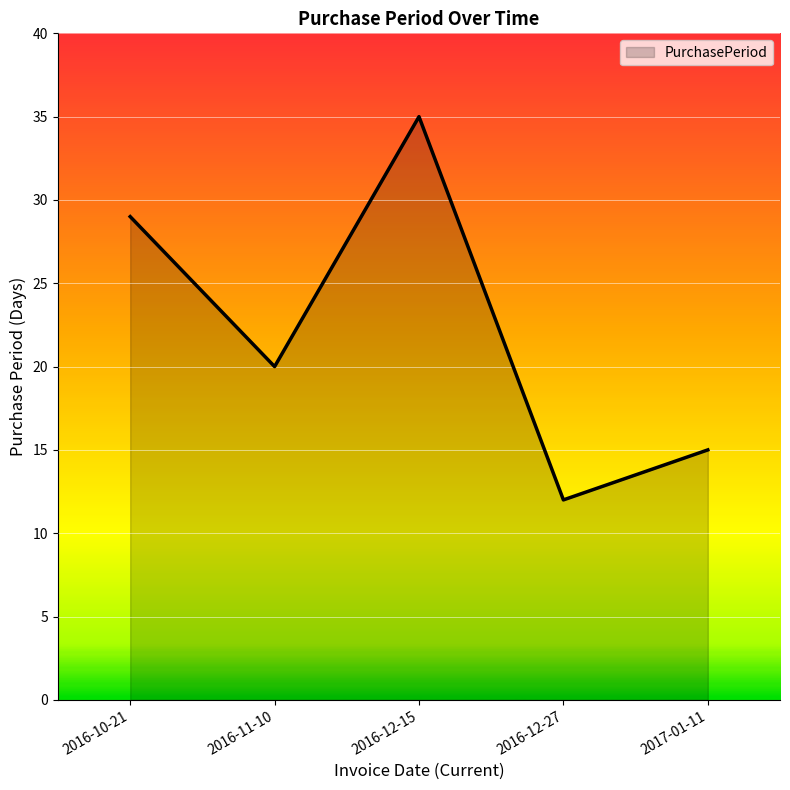

What position from the left is 2017-01-11?

5